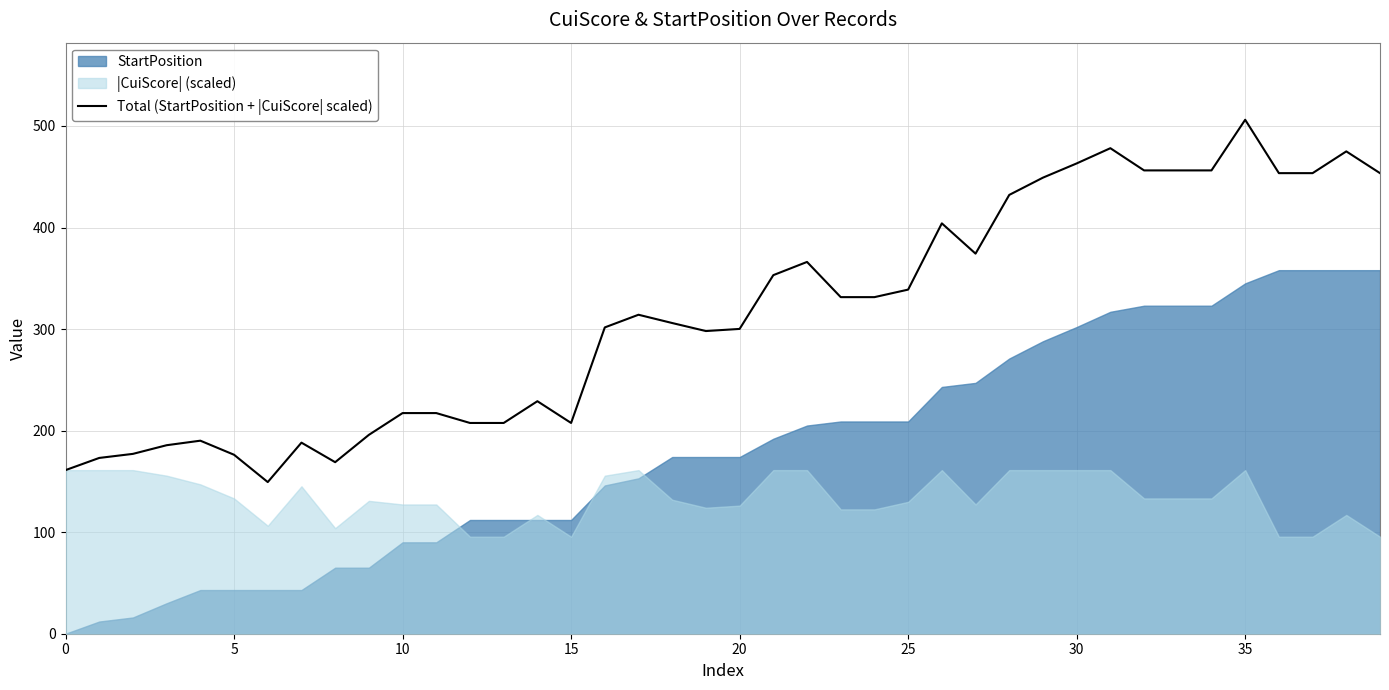

What is the smallest value displayed?

149.3